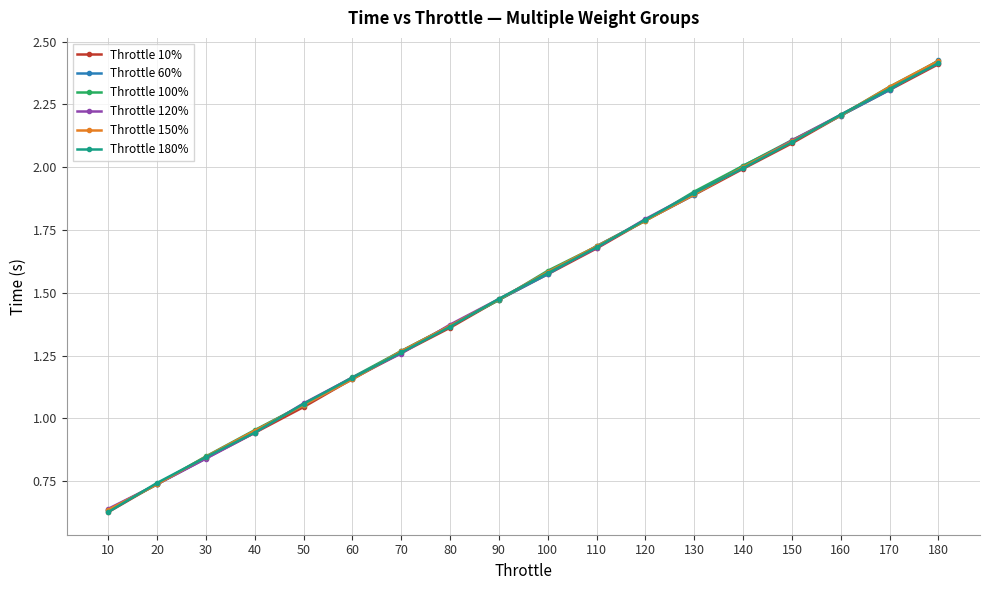

Rank the categories by Throttle 100% value from highest to lowest.

180, 170, 160, 150, 140, 130, 120, 110, 100, 90, 80, 70, 60, 50, 40, 30, 20, 10